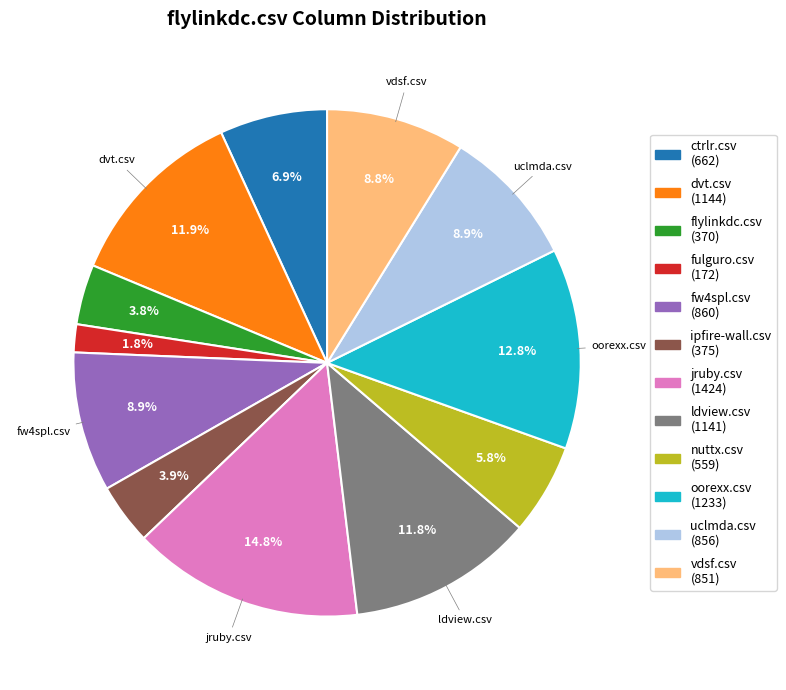

Combined, do nuttx.csv and ipfire-wall.csv account for over 50%?

No